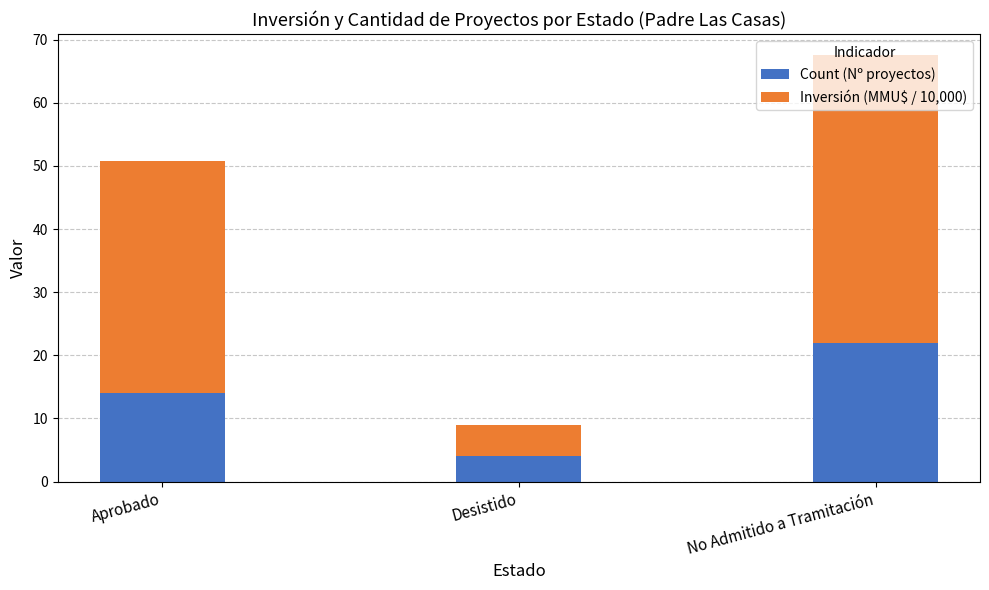

What value does the Count (Nº proyectos) series have at Aprobado?

14.0